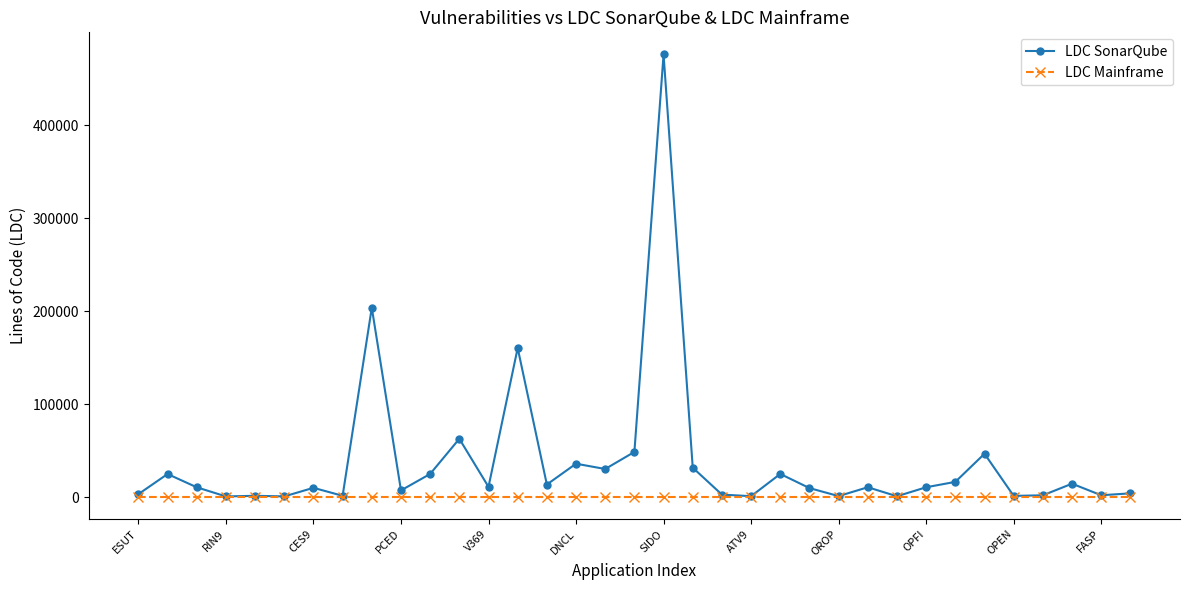

Does the chart display data point markers on the line(s)?

Yes